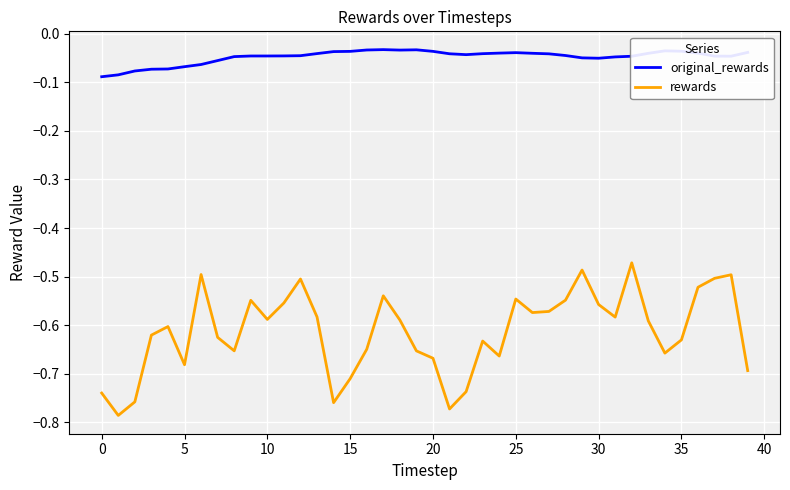

True or false: rewards and original_rewards intersect in this chart.

False